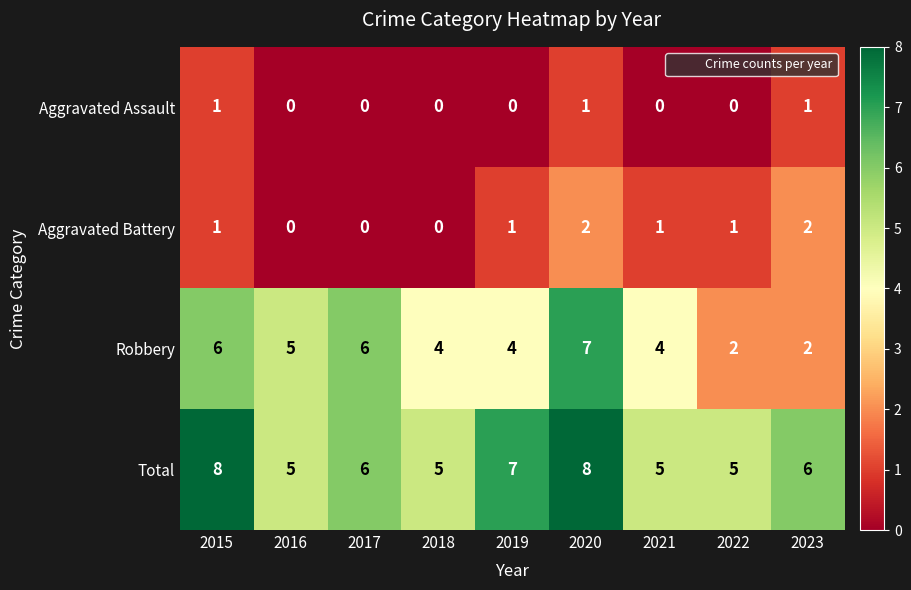

What is the greatest value displayed?

8